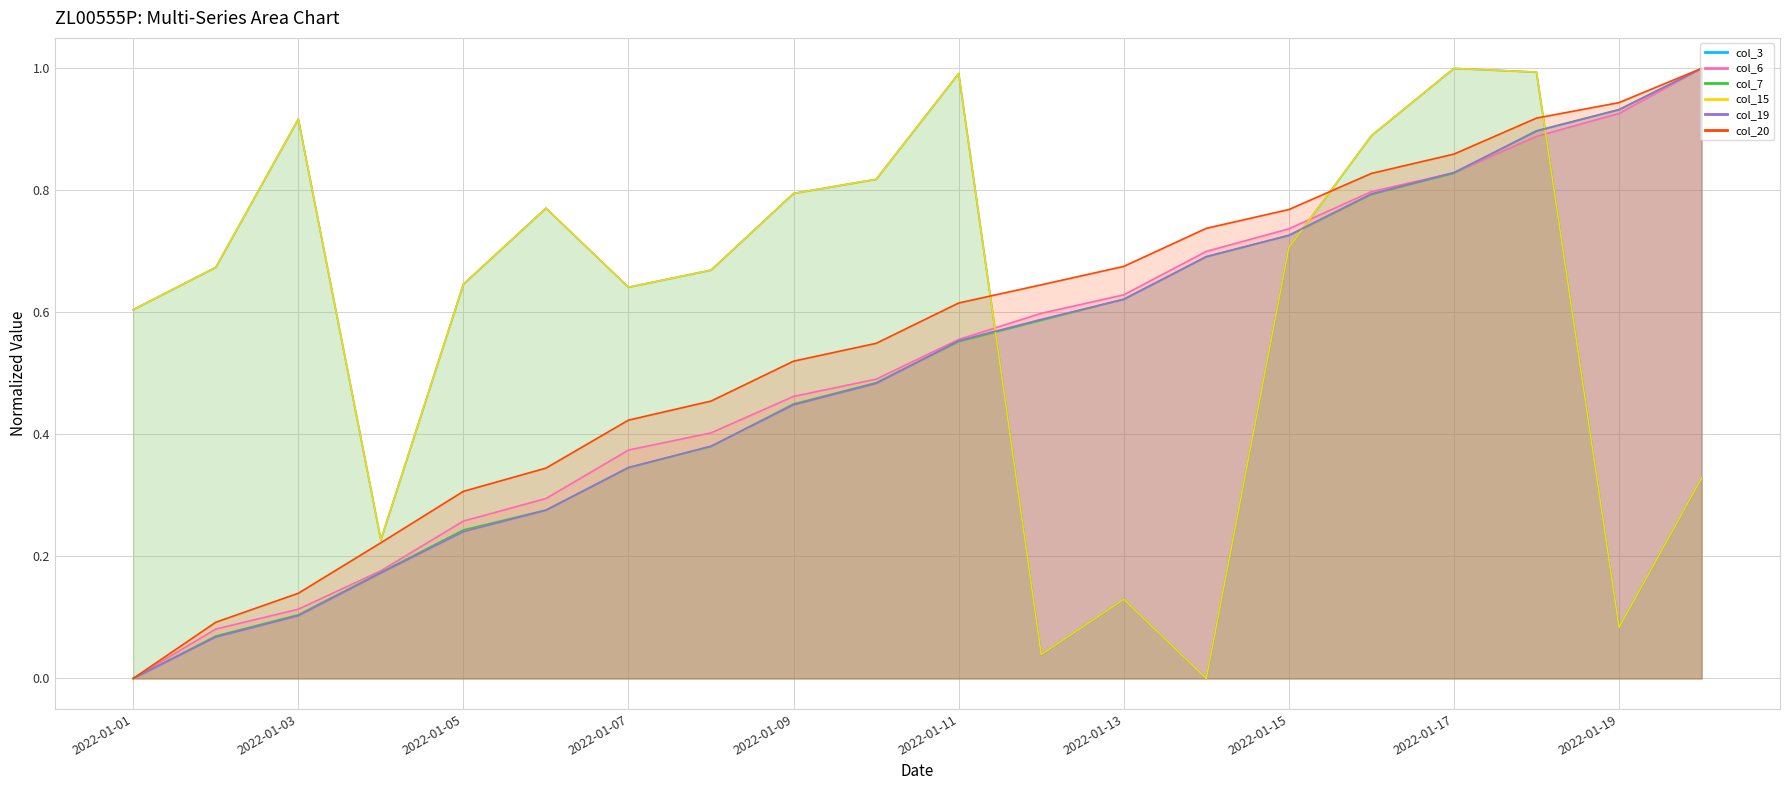

Reading left to right, what are all the values shown in this chart?

col_3: 2022-01-01=0.6	2022-01-02=0.7	2022-01-03=0.9	2022-01-04=0.2	2022-01-05=0.6	2022-01-06=0.8	2022-01-07=0.6	2022-01-08=0.7	2022-01-09=0.8	2022-01-10=0.8	2022-01-11=1.0	2022-01-12=0.0	2022-01-13=0.1	2022-01-14=0.0	2022-01-15=0.7	2022-01-16=0.9	2022-01-17=1.0	2022-01-18=1.0	2022-01-19=0.1	2022-01-20=0.3
col_6: 2022-01-01=0.0	2022-01-02=0.1	2022-01-03=0.1	2022-01-04=0.2	2022-01-05=0.3	2022-01-06=0.3	2022-01-07=0.4	2022-01-08=0.4	2022-01-09=0.5	2022-01-10=0.5	2022-01-11=0.6	2022-01-12=0.6	2022-01-13=0.6	2022-01-14=0.7	2022-01-15=0.7	2022-01-16=0.8	2022-01-17=0.8	2022-01-18=0.9	2022-01-19=0.9	2022-01-20=1.0
col_7: 2022-01-01=0.0	2022-01-02=0.1	2022-01-03=0.1	2022-01-04=0.2	2022-01-05=0.2	2022-01-06=0.3	2022-01-07=0.3	2022-01-08=0.4	2022-01-09=0.4	2022-01-10=0.5	2022-01-11=0.6	2022-01-12=0.6	2022-01-13=0.6	2022-01-14=0.7	2022-01-15=0.7	2022-01-16=0.8	2022-01-17=0.8	2022-01-18=0.9	2022-01-19=0.9	2022-01-20=1.0
col_15: 2022-01-01=0.6	2022-01-02=0.7	2022-01-03=0.9	2022-01-04=0.2	2022-01-05=0.6	2022-01-06=0.8	2022-01-07=0.6	2022-01-08=0.7	2022-01-09=0.8	2022-01-10=0.8	2022-01-11=1.0	2022-01-12=0.0	2022-01-13=0.1	2022-01-14=0.0	2022-01-15=0.7	2022-01-16=0.9	2022-01-17=1.0	2022-01-18=1.0	2022-01-19=0.1	2022-01-20=0.3
col_19: 2022-01-01=0.0	2022-01-02=0.1	2022-01-03=0.1	2022-01-04=0.2	2022-01-05=0.2	2022-01-06=0.3	2022-01-07=0.3	2022-01-08=0.4	2022-01-09=0.4	2022-01-10=0.5	2022-01-11=0.6	2022-01-12=0.6	2022-01-13=0.6	2022-01-14=0.7	2022-01-15=0.7	2022-01-16=0.8	2022-01-17=0.8	2022-01-18=0.9	2022-01-19=0.9	2022-01-20=1.0
col_20: 2022-01-01=0.0	2022-01-02=0.1	2022-01-03=0.1	2022-01-04=0.2	2022-01-05=0.3	2022-01-06=0.3	2022-01-07=0.4	2022-01-08=0.5	2022-01-09=0.5	2022-01-10=0.5	2022-01-11=0.6	2022-01-12=0.6	2022-01-13=0.7	2022-01-14=0.7	2022-01-15=0.8	2022-01-16=0.8	2022-01-17=0.9	2022-01-18=0.9	2022-01-19=0.9	2022-01-20=1.0